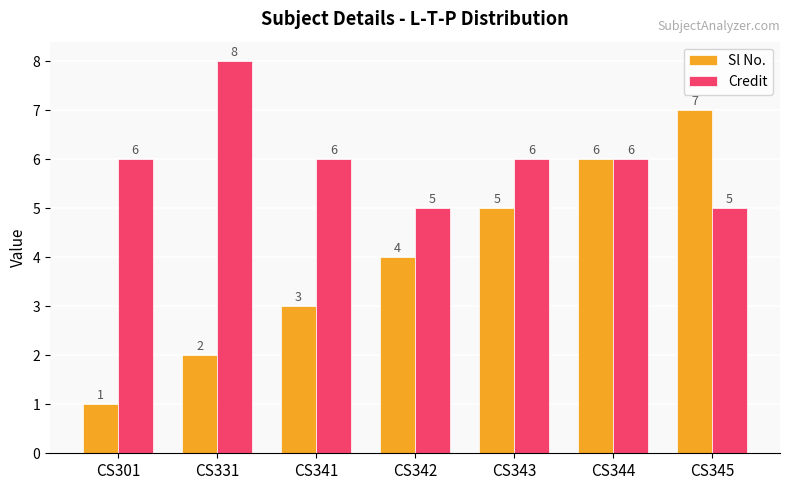

How many bars are there in total?

14